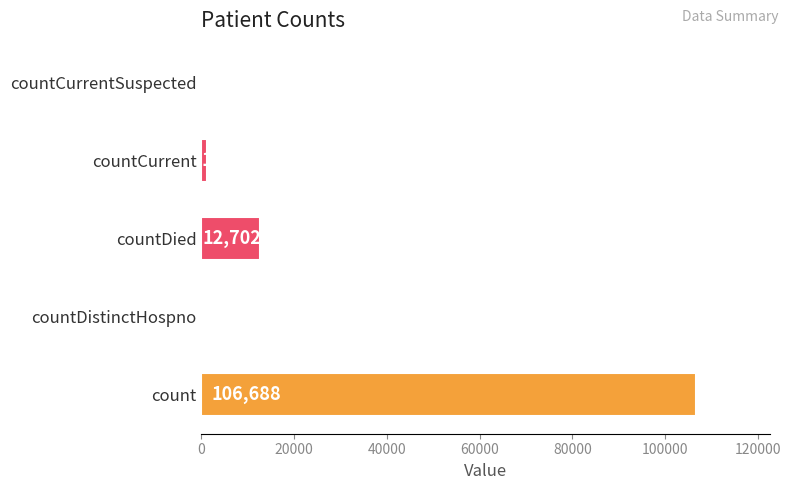

What is the sum of all values?

120541